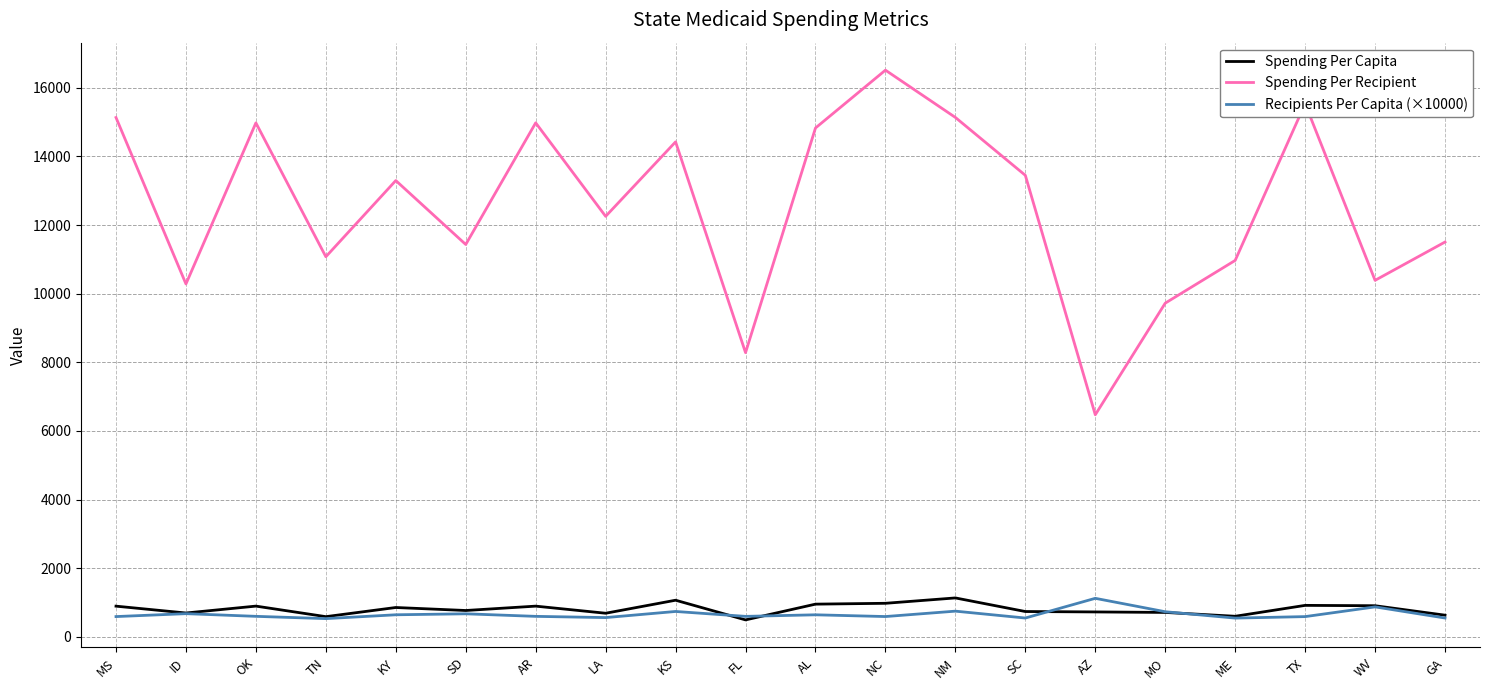

True or false: Spending Per Recipient and Recipients Per Capita (×10000) cross at least once.

False